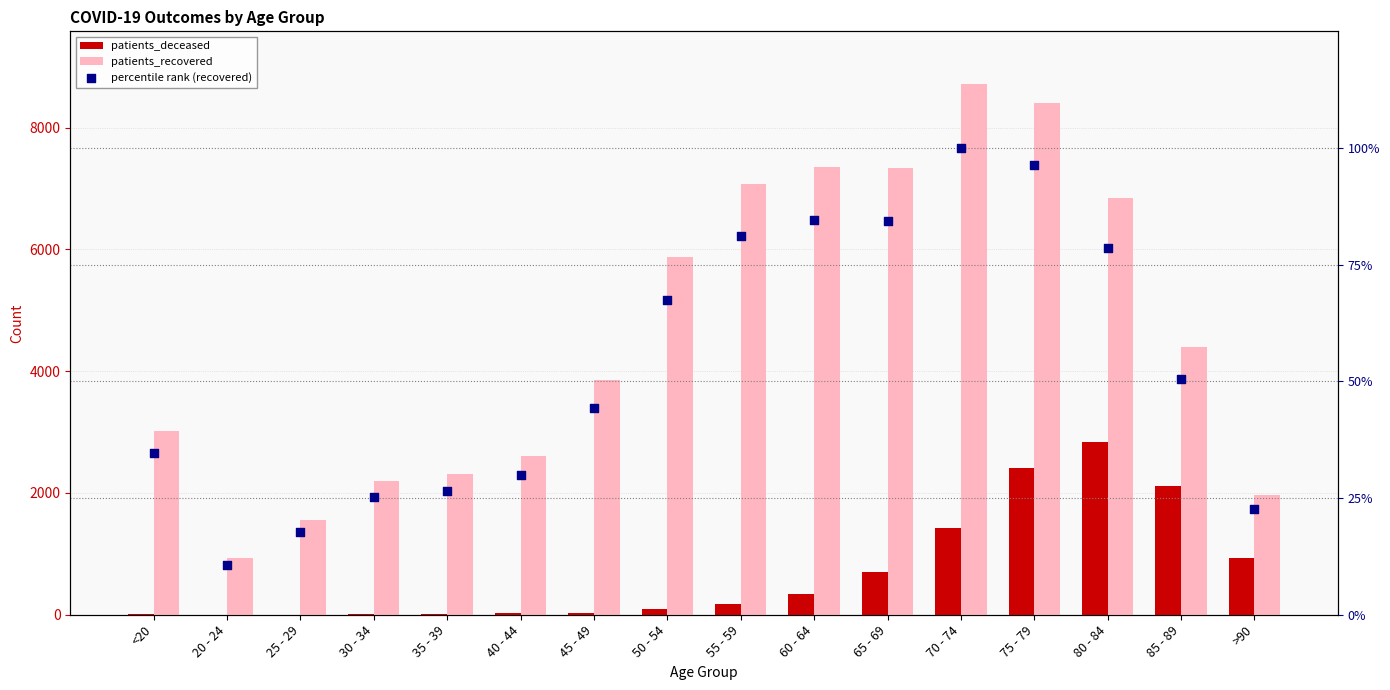

Which series reaches the minimum Y coordinate?

patients_deceased